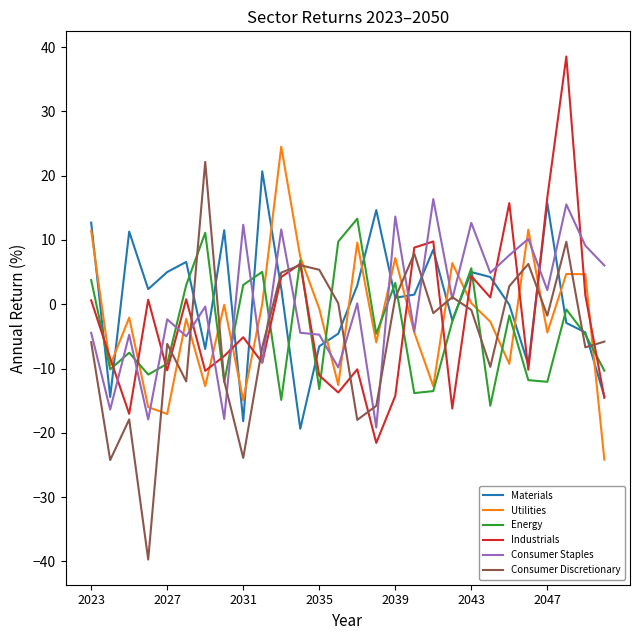

What is the maximum value for Materials?

20.7